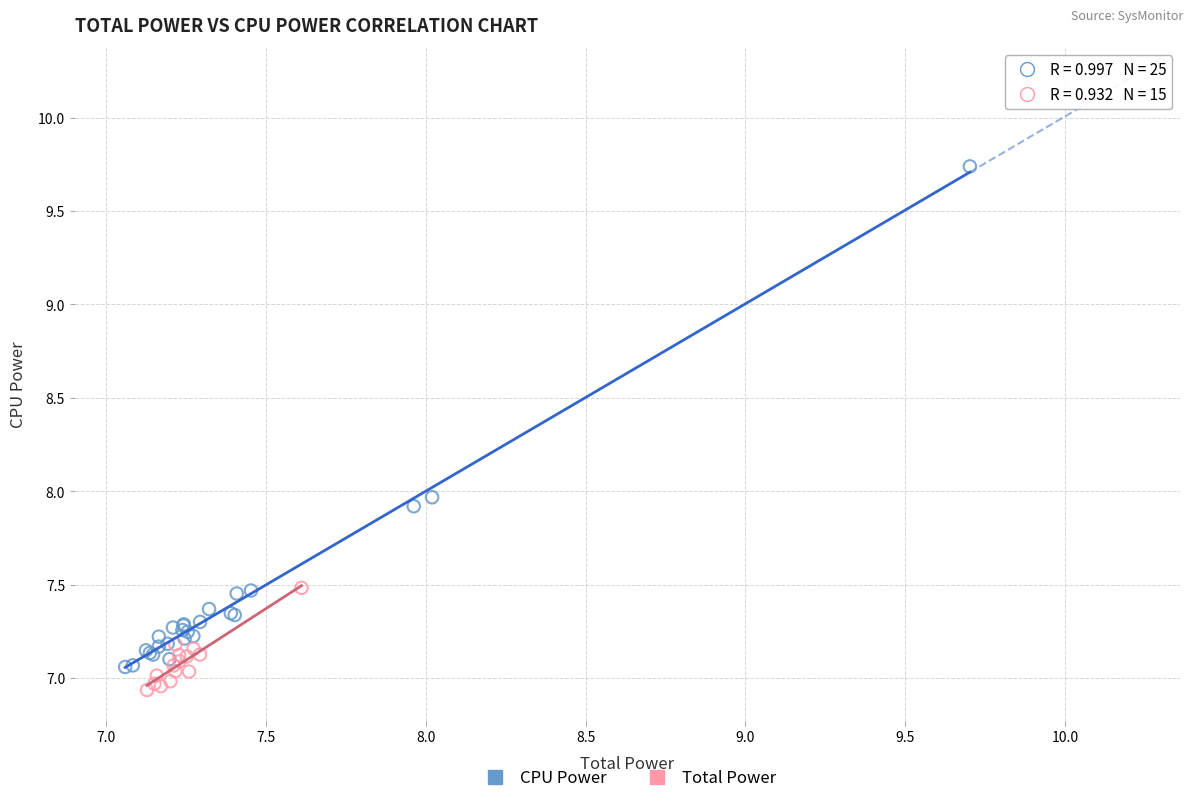

Which series has the largest Y range (max minus min)?

CPU Power